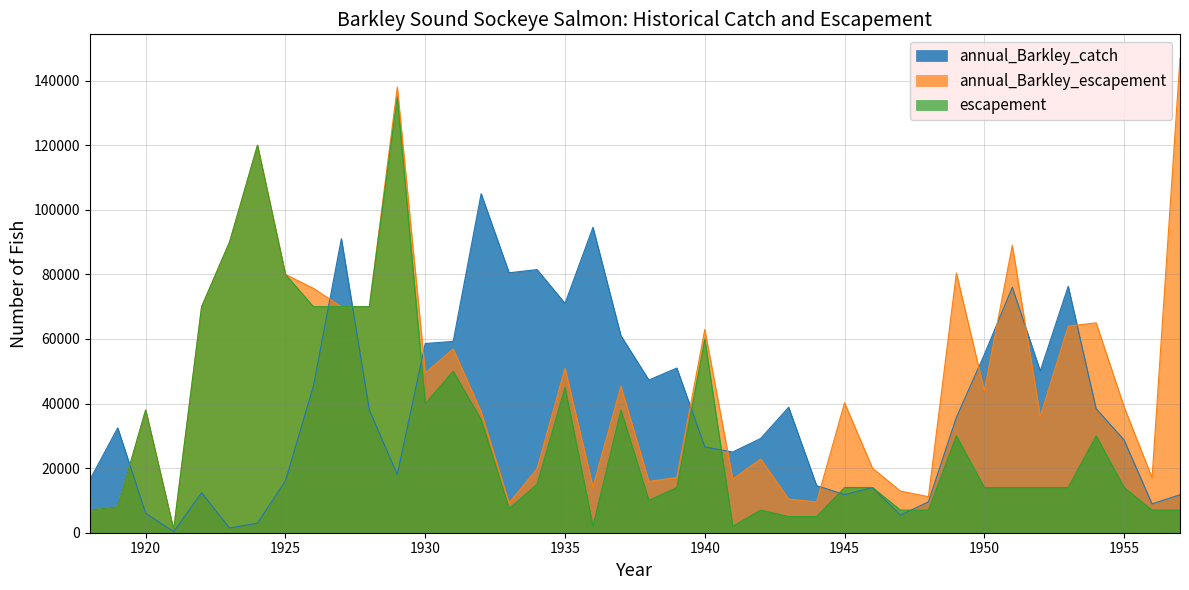

The value of escapement at 1957 is 11030. True or false?

False